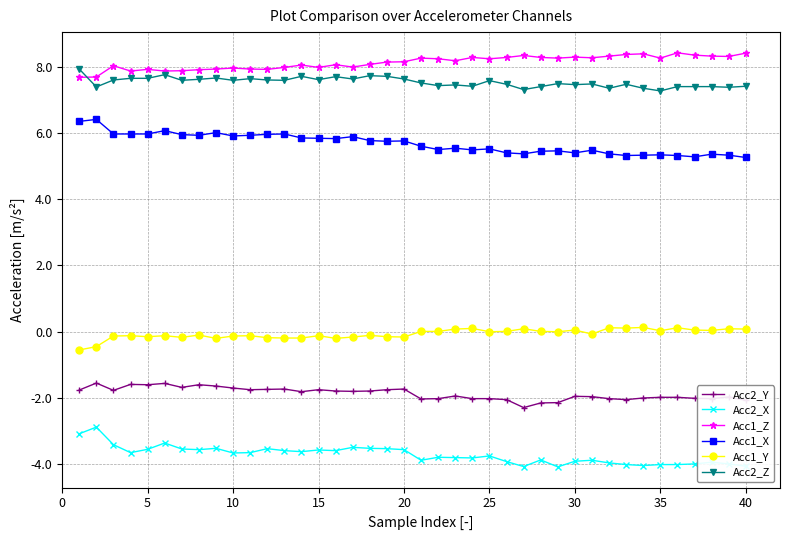

What is the maximum value for Acc2_X?

-2.9